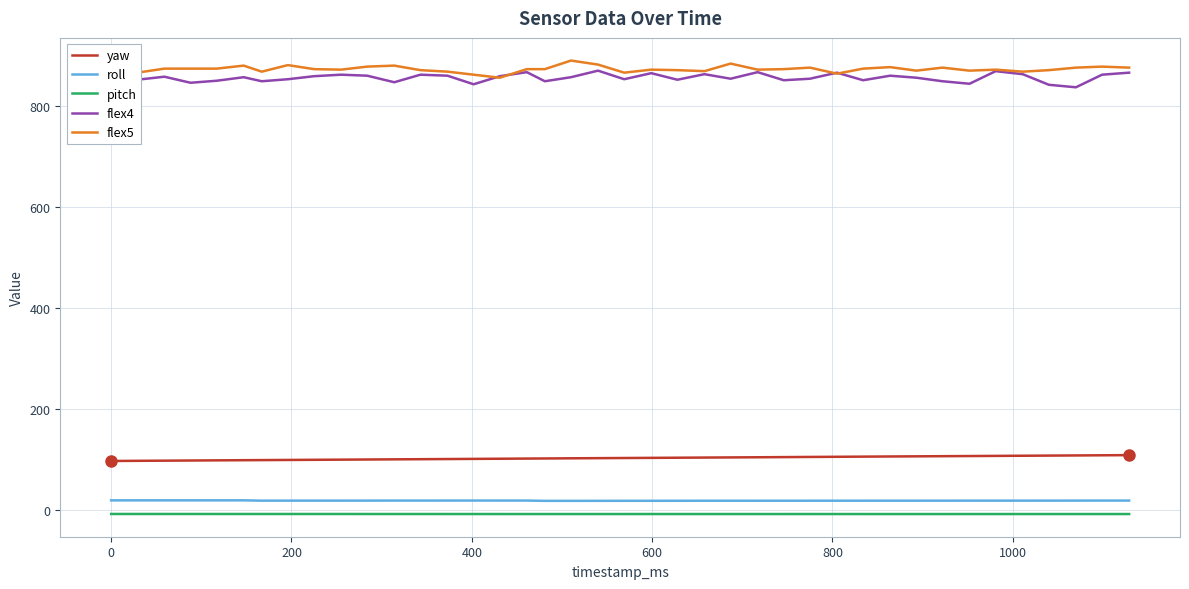

What is the greatest value displayed?

891.0